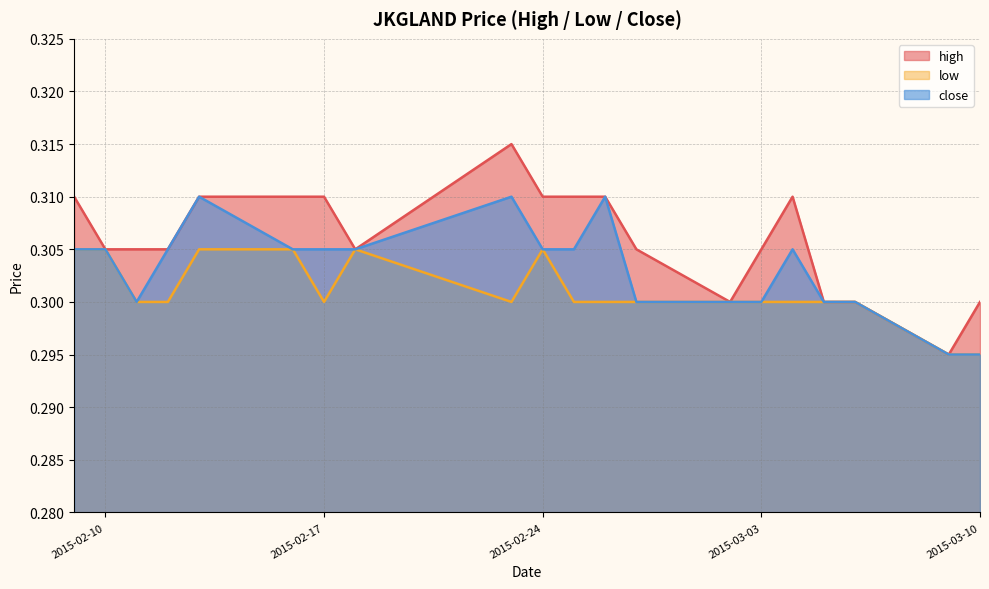

Does the chart display data point markers on the line(s)?

No